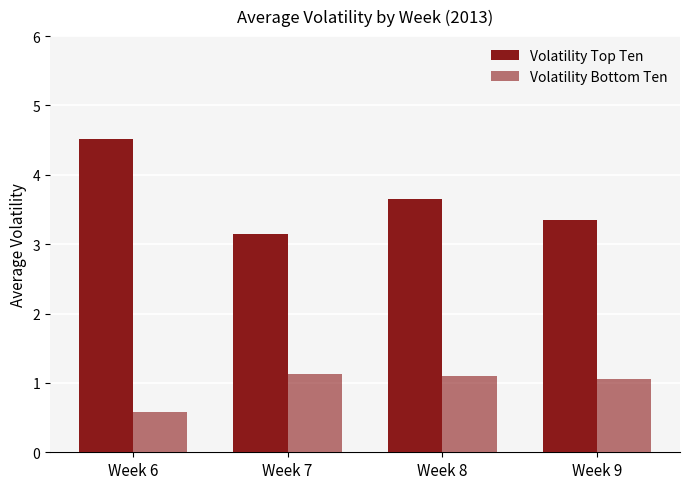

Reading right to left, transcribe all the data shown in this chart.

Volatility Top Ten: Week 9=3.3	Week 8=3.6	Week 7=3.1	Week 6=4.5
Volatility Bottom Ten: Week 9=1.1	Week 8=1.1	Week 7=1.1	Week 6=0.6